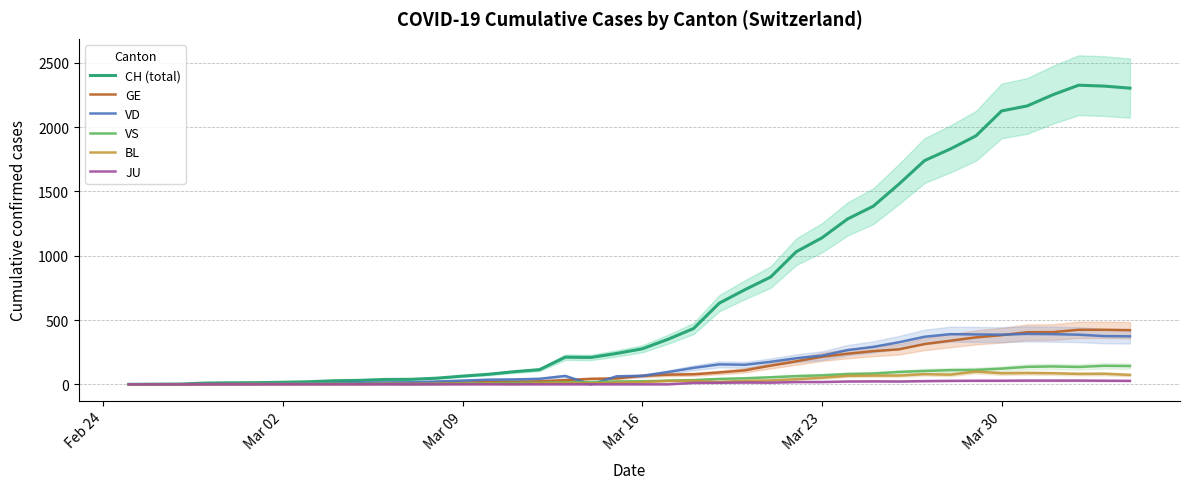

How many interior local valleys does the BL series have?

6